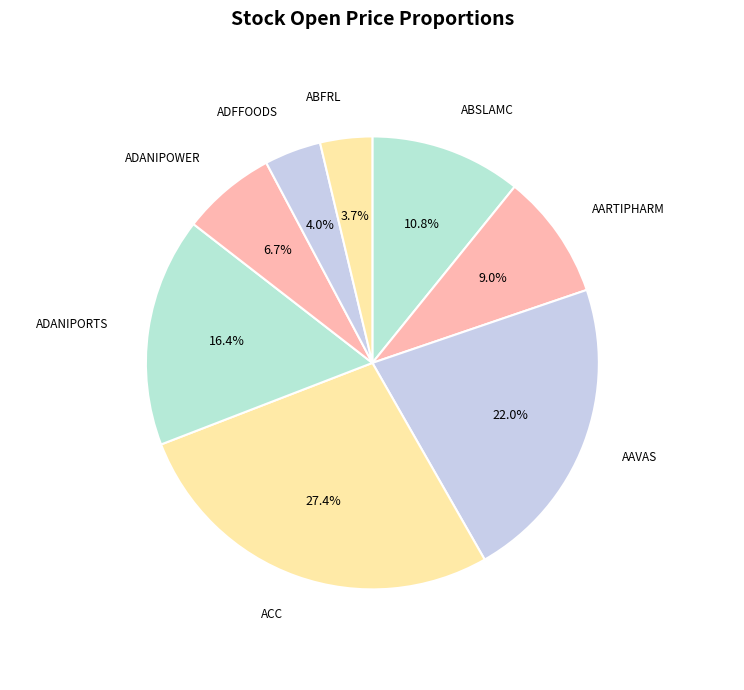

Approximately how many times larger is the value at AARTIPHARM compared to ABSLAMC?

0.8